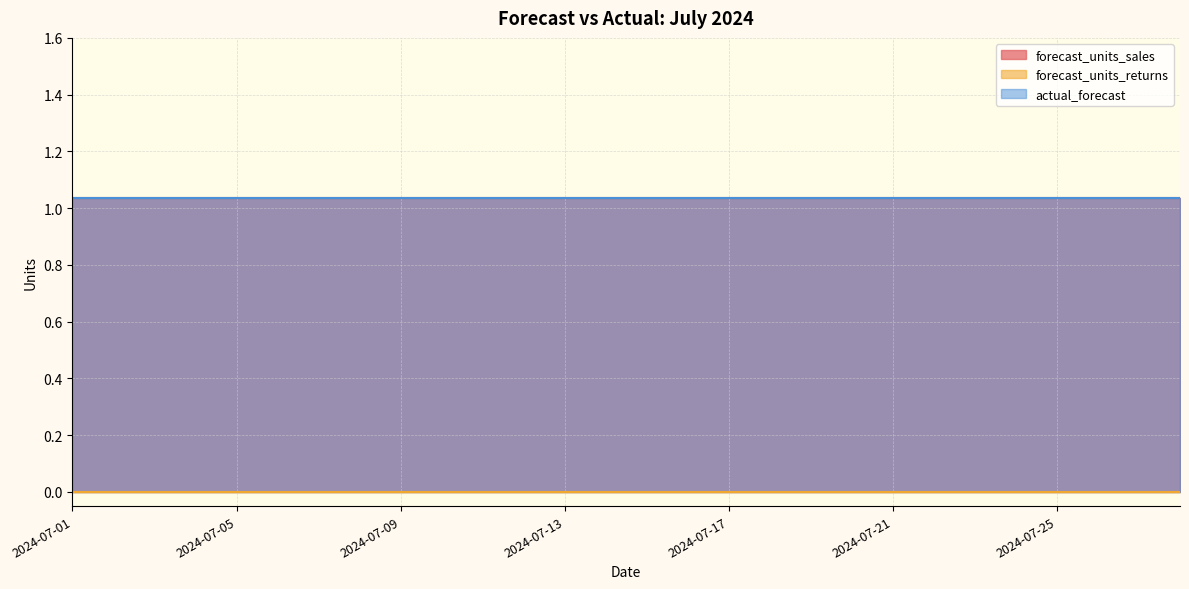

Which category has the lowest value in the forecast_units_sales series?

2024-07-01